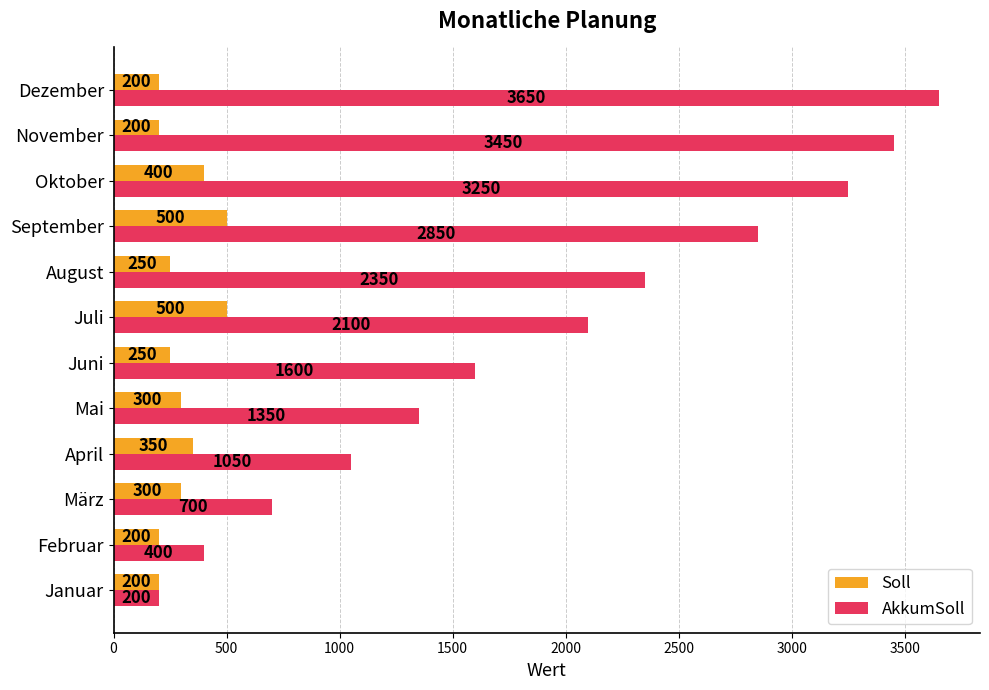

At which label is AkkumSoll closest to 1925?

Juli